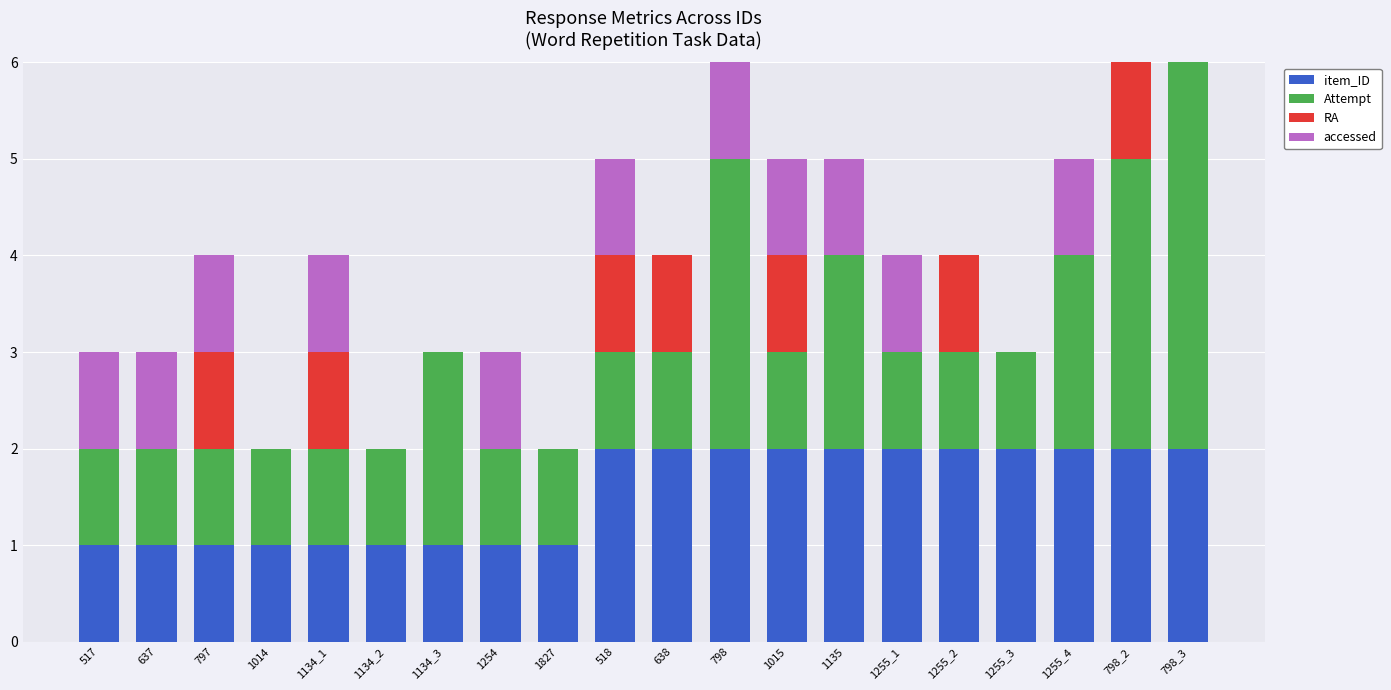

Is the value of Attempt at 1014 greater than the value of accessed at 798_2?

Yes